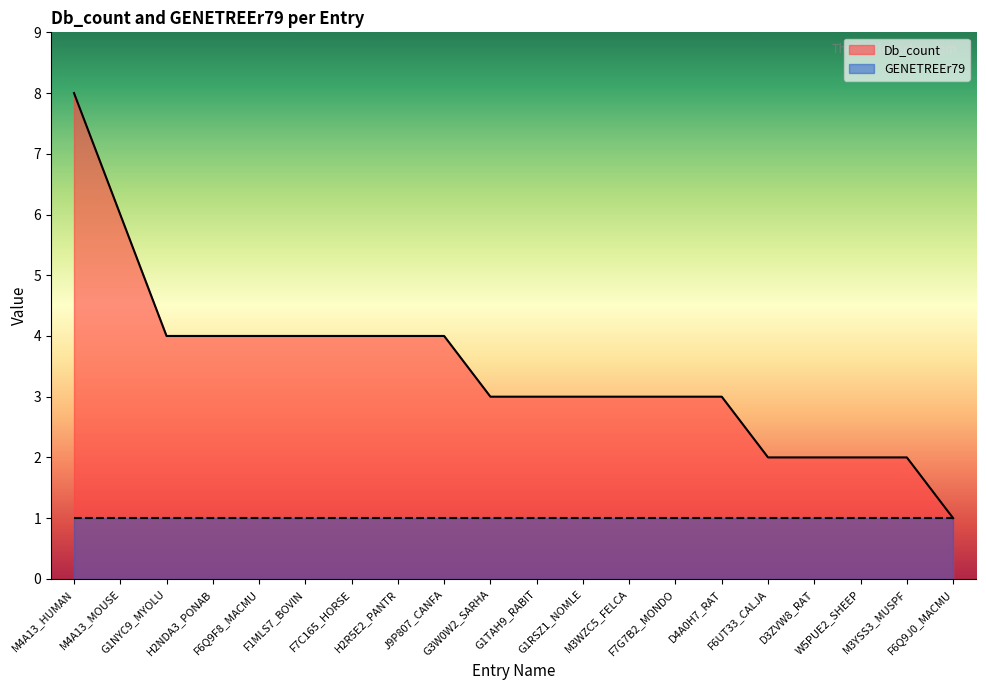

What is the average value?

3